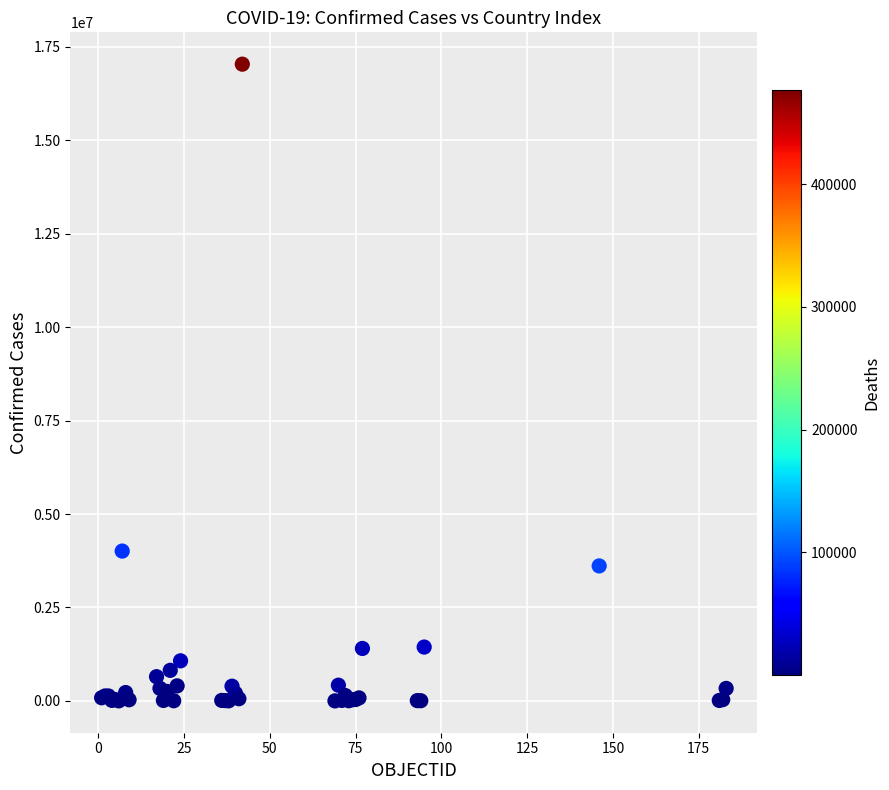

What Y value in the scatter plot is closest to 8518687?

4008771